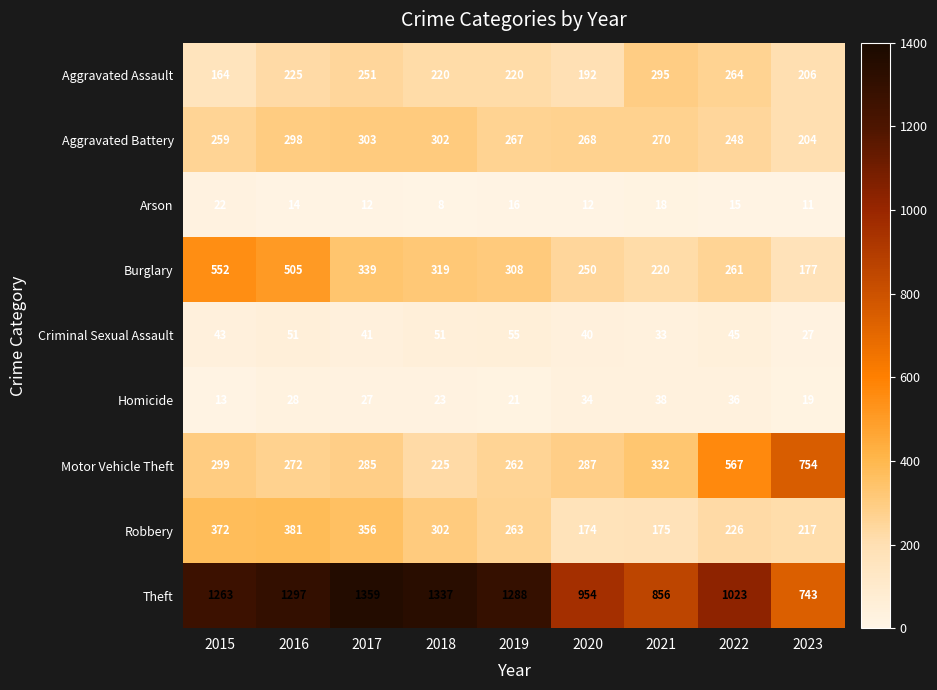

What is the approximate value of Criminal Sexual Assault at 2017, to the nearest 5?

40